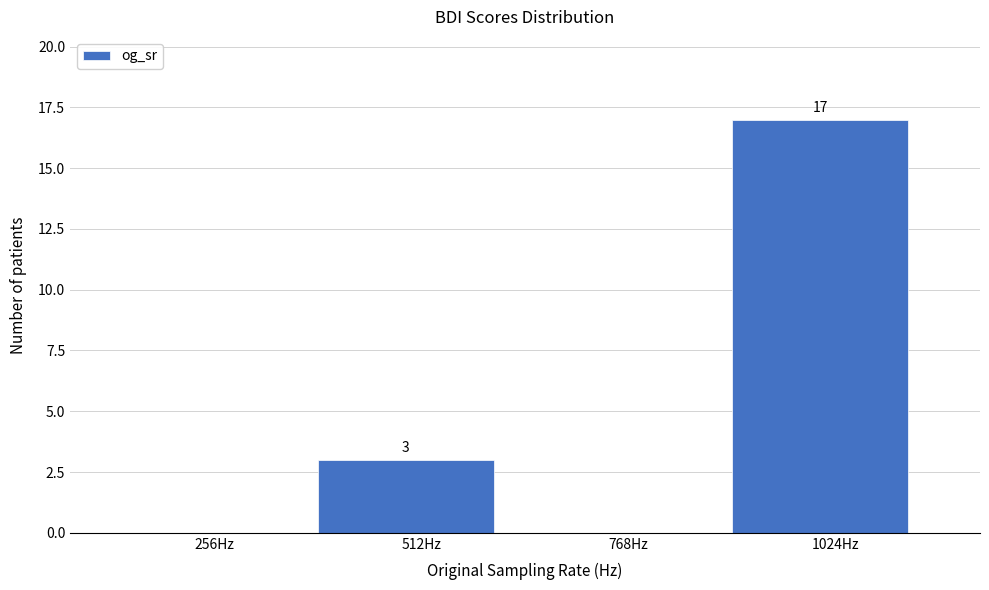

Reading left to right, extract all data points from this chart.

256Hz=0	512Hz=3	768Hz=0	1024Hz=17